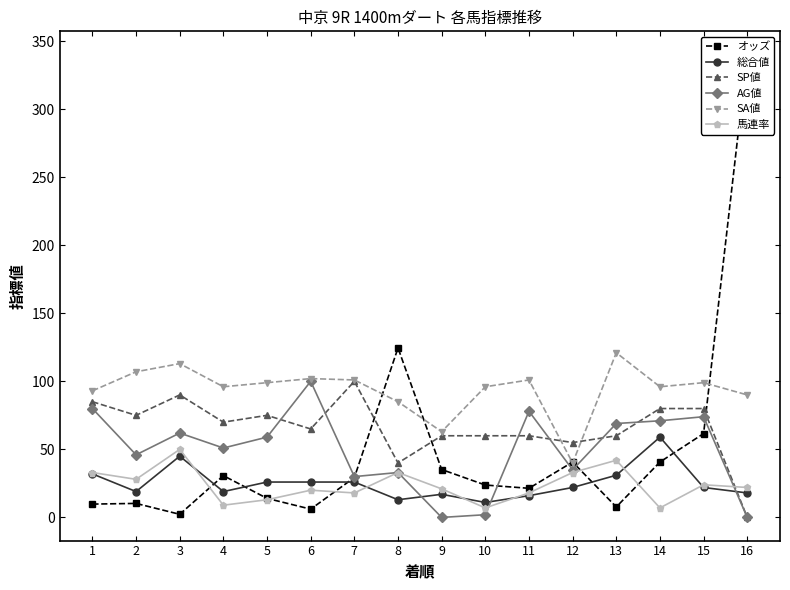

Which series has the largest range (max minus min)?

オッズ